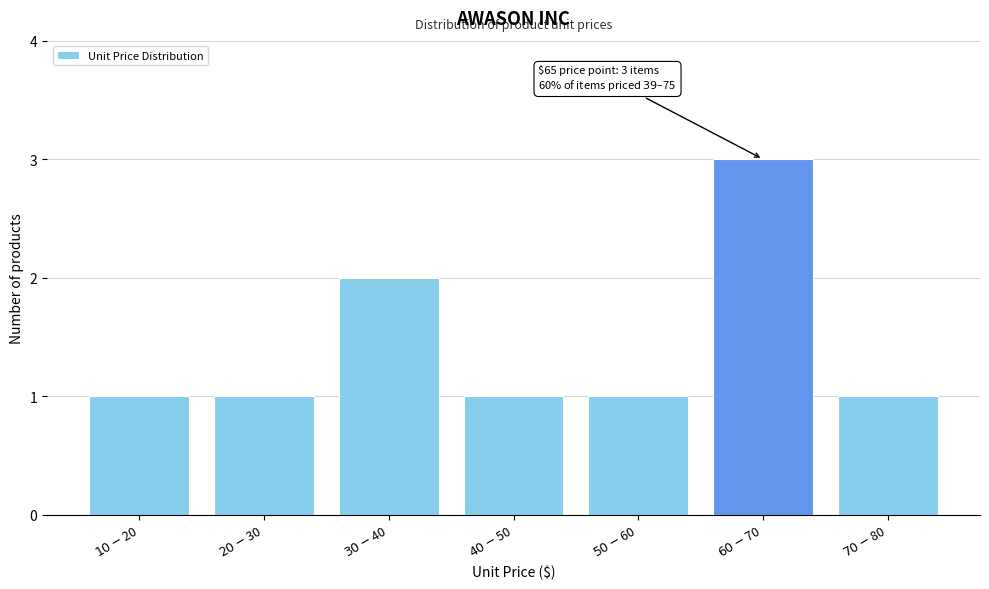

Reading right to left, what are all the values shown in this chart?

1	3	1	1	2	1	1